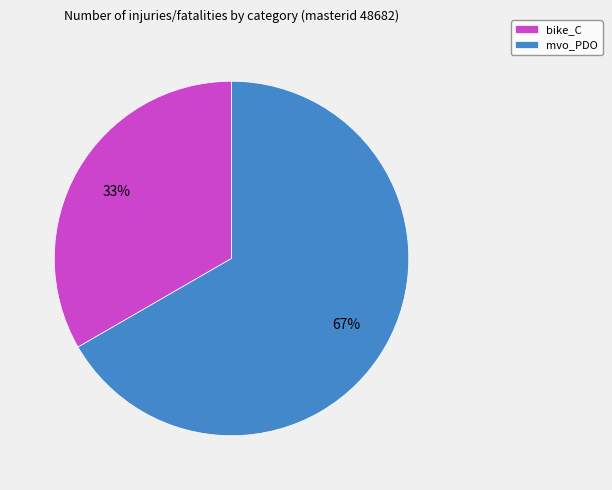

What is the ratio of the value at mvo_PDO to the value at bike_C?

2.0